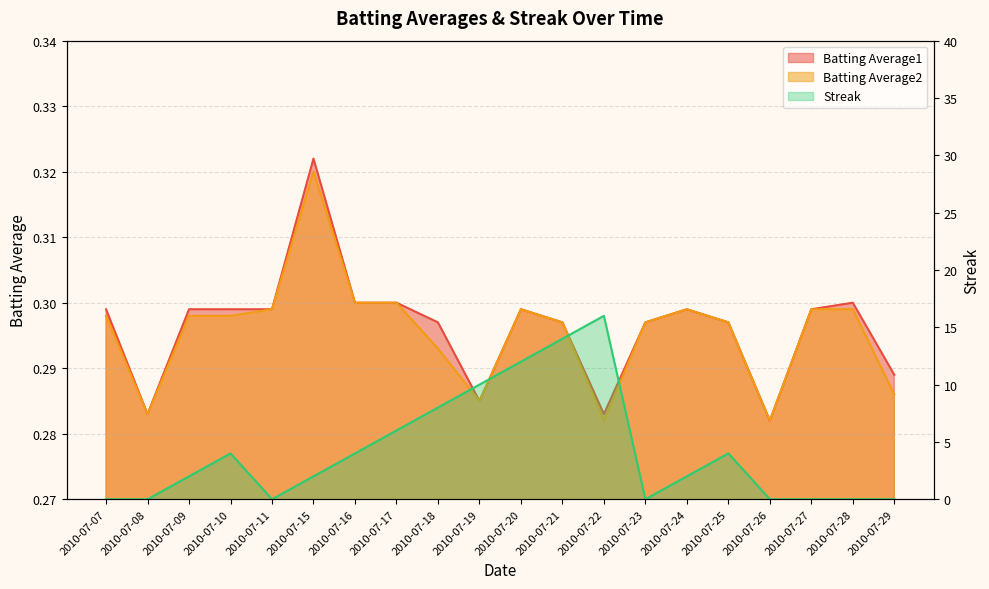

At which label does Streak first exceed 2?

2010-07-10